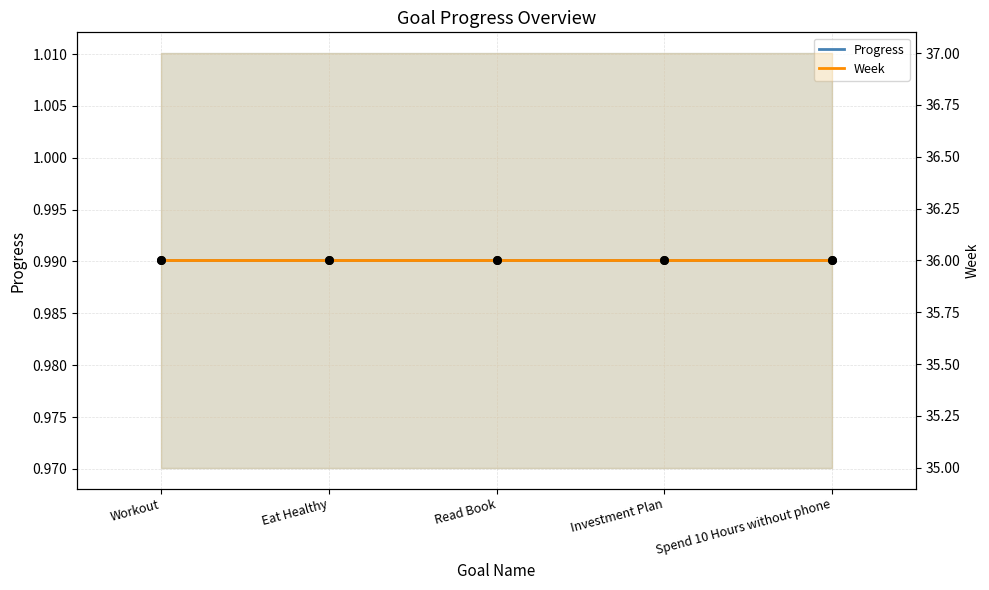

What is the total value across all series at Workout?

37.0